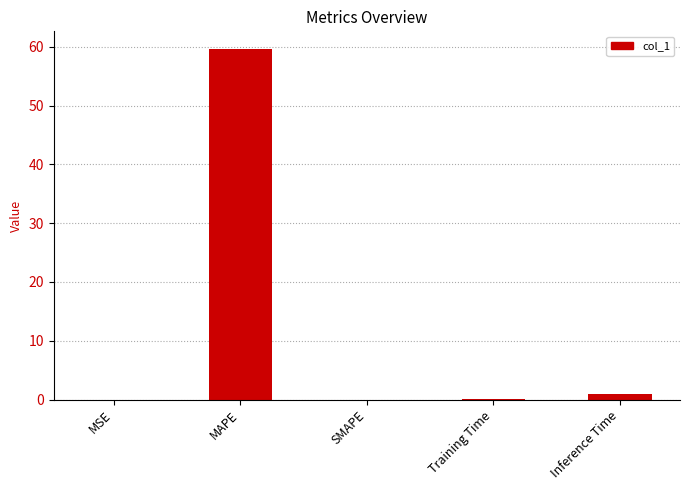

True or false: the data shows 0.0 at MSE.

True